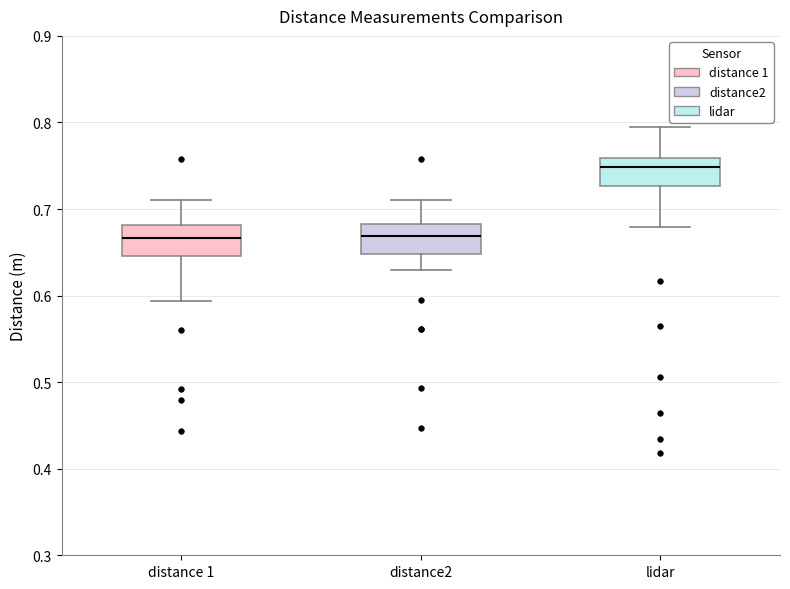

Which box has the highest median line?

lidar